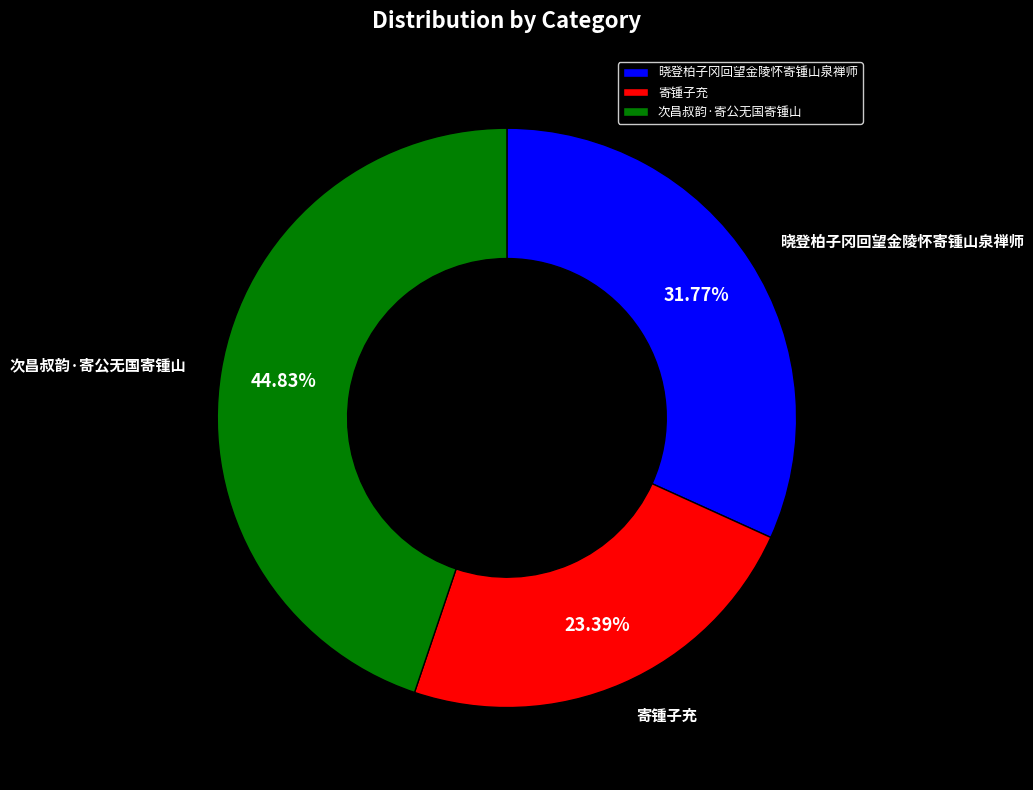

Between 次昌叔韵·寄公无国寄锺山 and 晓登柏子冈回望金陵怀寄锺山泉禅师, which is larger?

次昌叔韵·寄公无国寄锺山